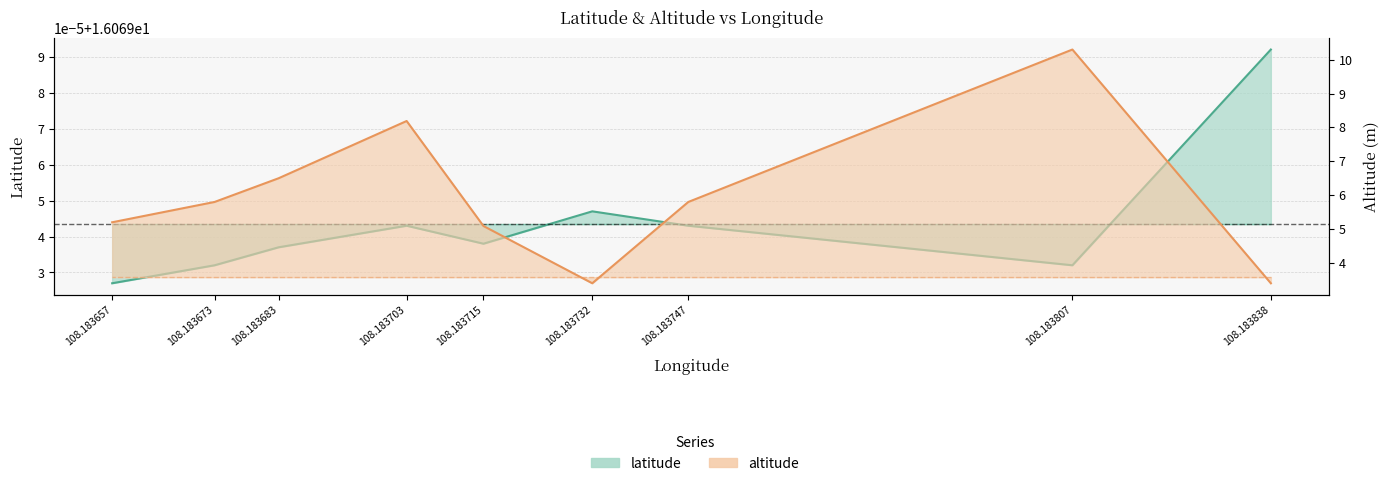

True or false: altitude and latitude intersect in this chart.

False